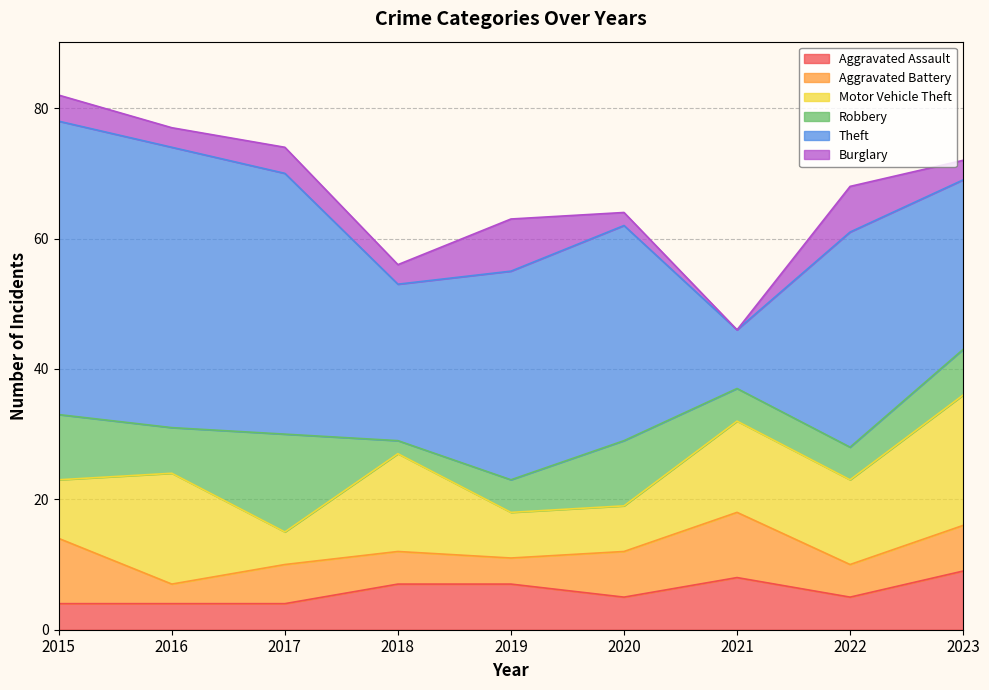

What is the average value of the Aggravated Battery series?

6